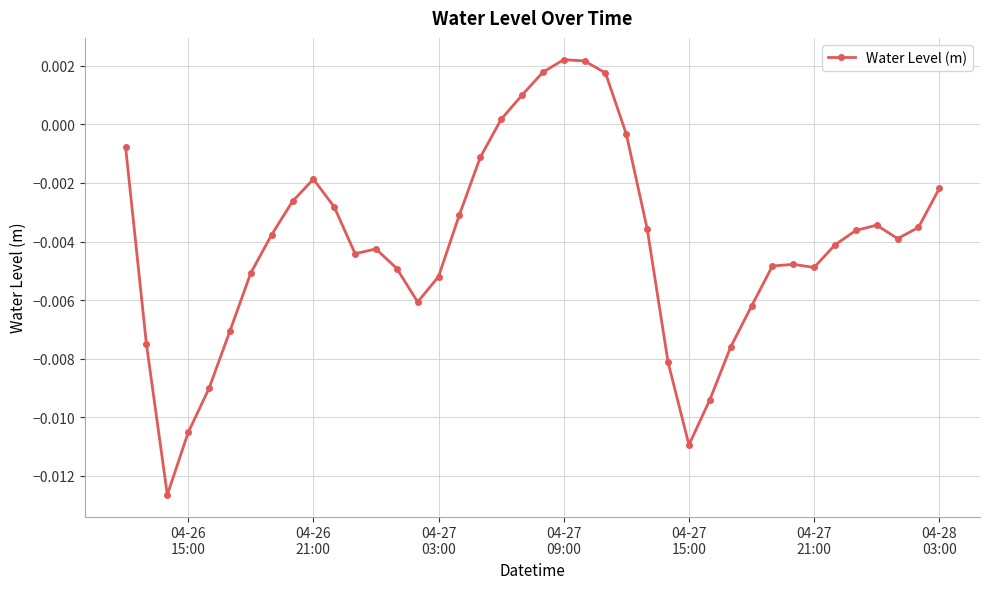

How many categories are shown in the chart?

40